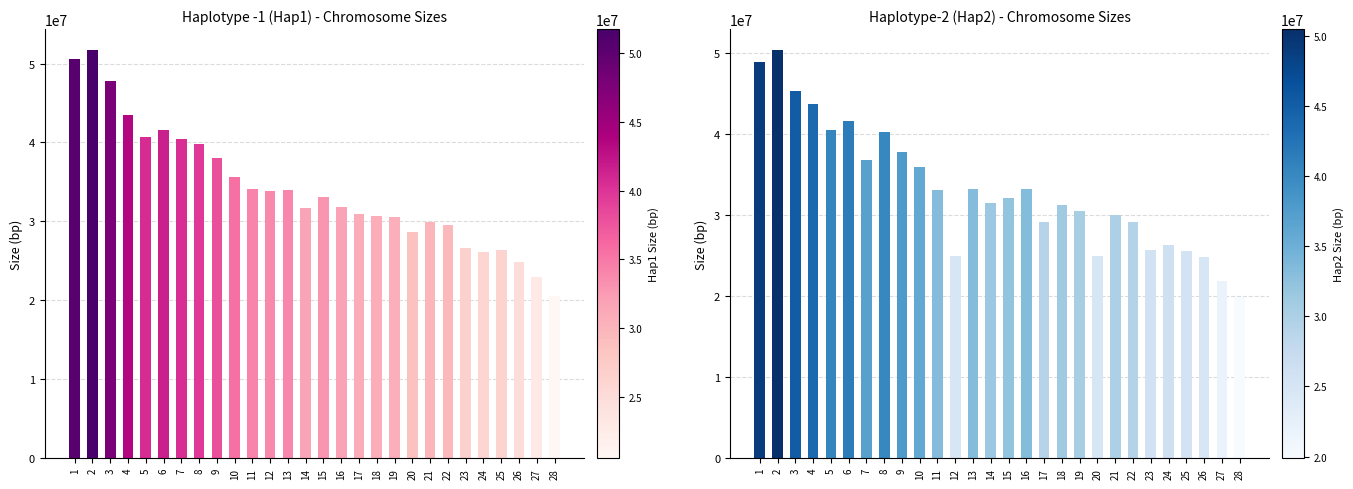

What is the sum of the Haplotype -1 (Hap1) values at 7 and 11?

74619955